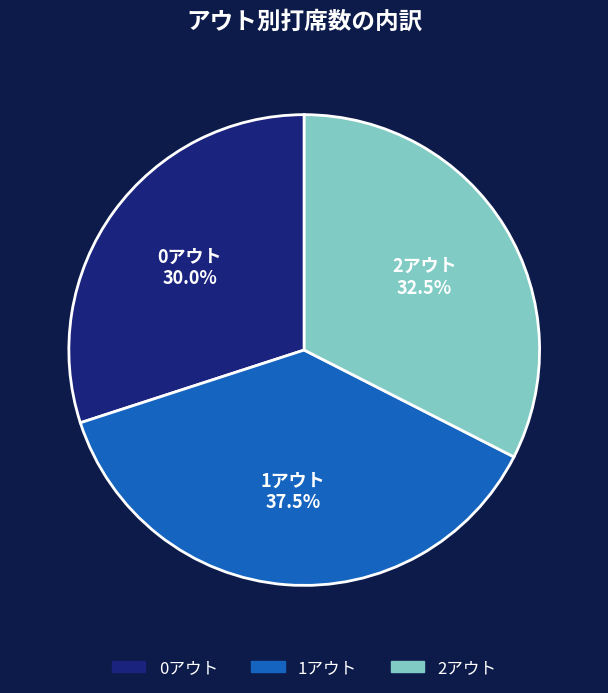

Which category has the biggest portion of the pie?

1アウト